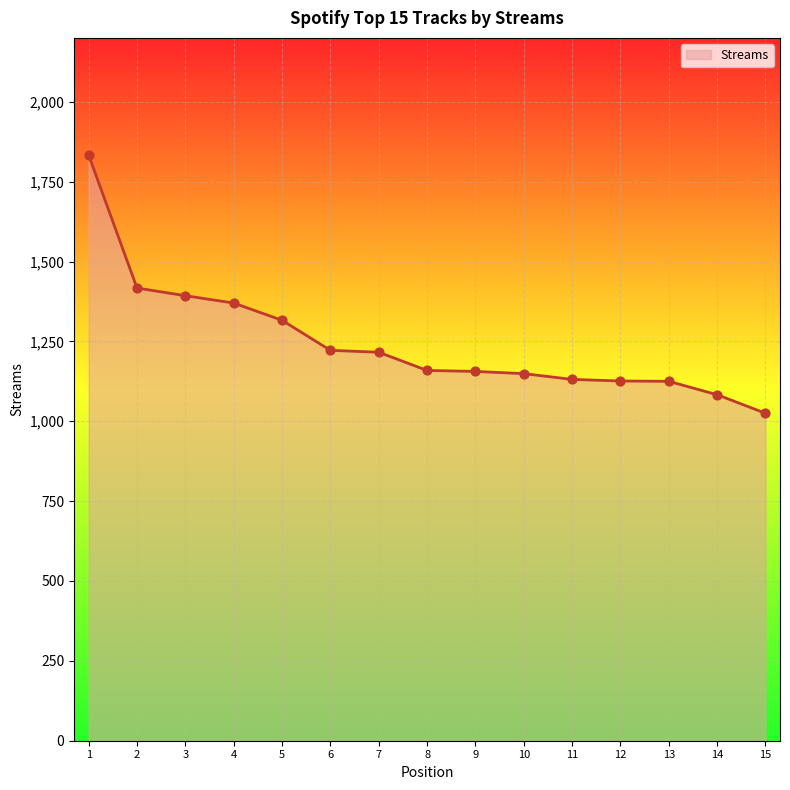

Between 9 and 1, which is larger?

1